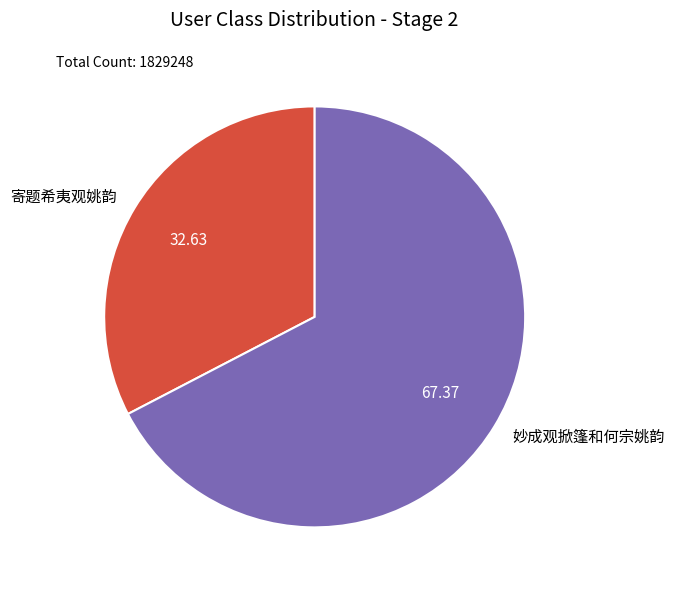

Rank the categories by value from highest to lowest.

妙成观掀篷和何宗姚韵, 寄题希夷观姚韵